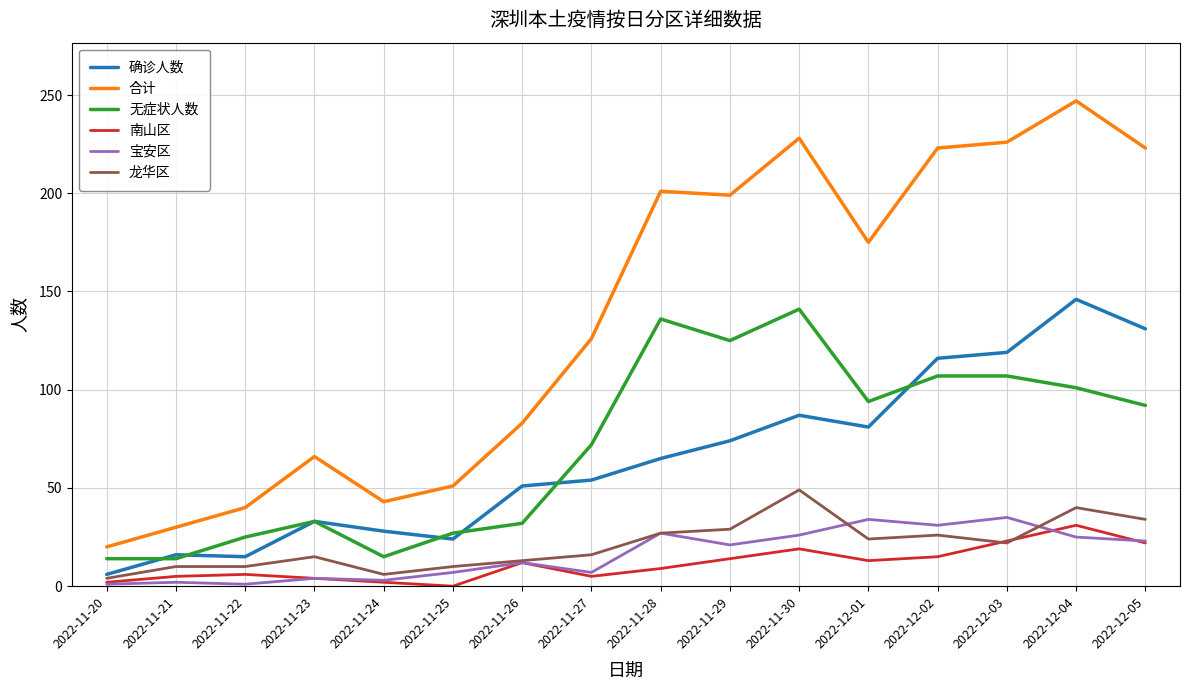

In 宝安区, how many points are lower than both neighbors (excluding endpoints)?

5